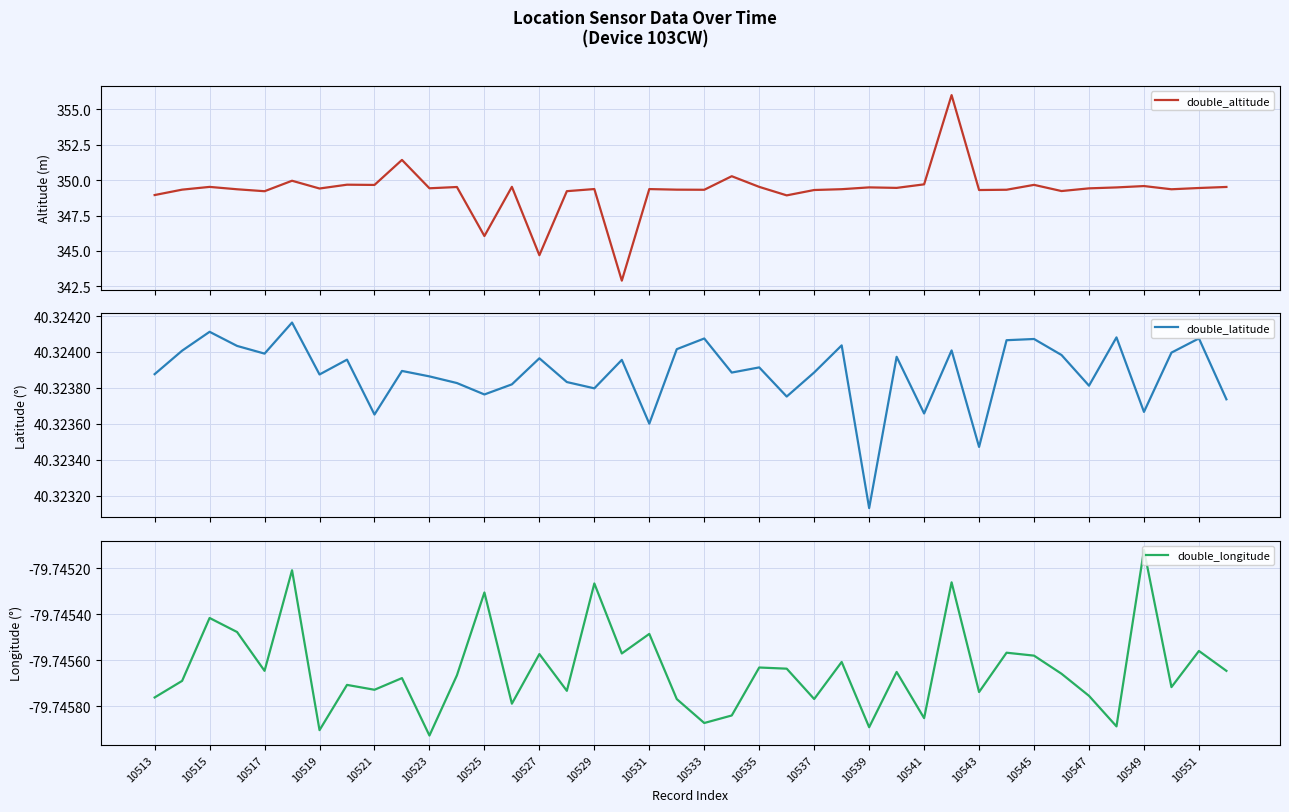

At which category is the sum across all series the highest?

29